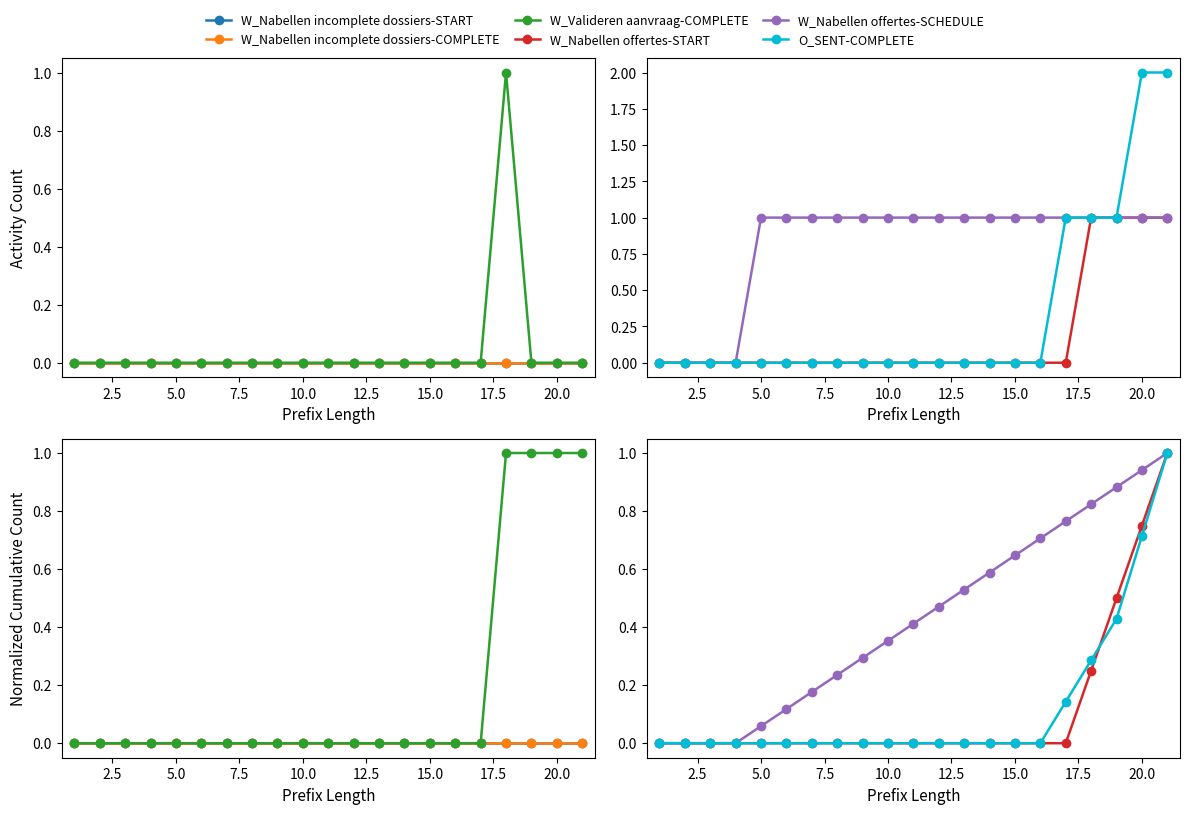

Which series has the largest total across all categories?

W_Nabellen offertes-SCHEDULE